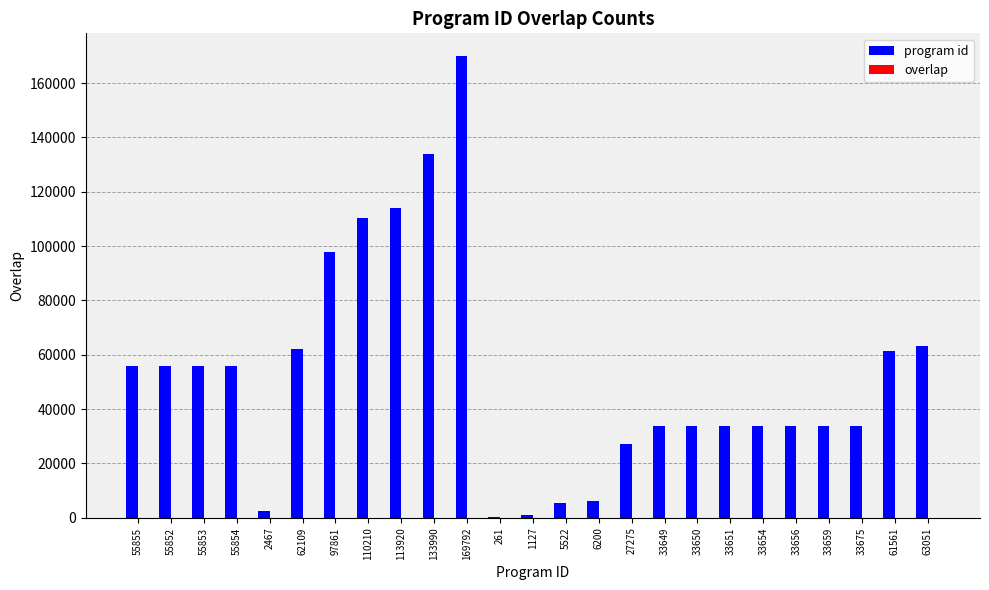

Which series changed the most between 55854 and 133990?

program id